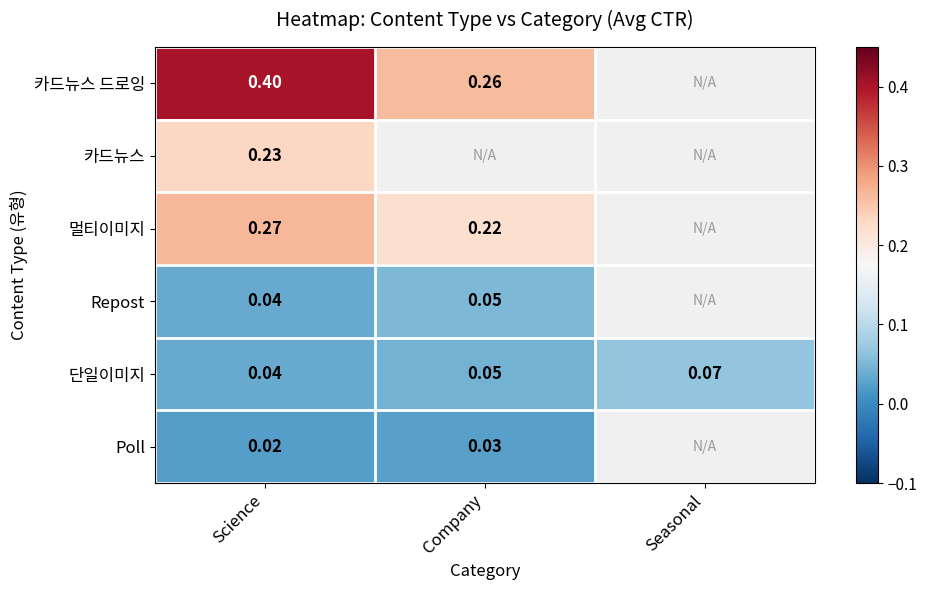

Is it true that 멀티이미지 equals 0.4 at Science?

False